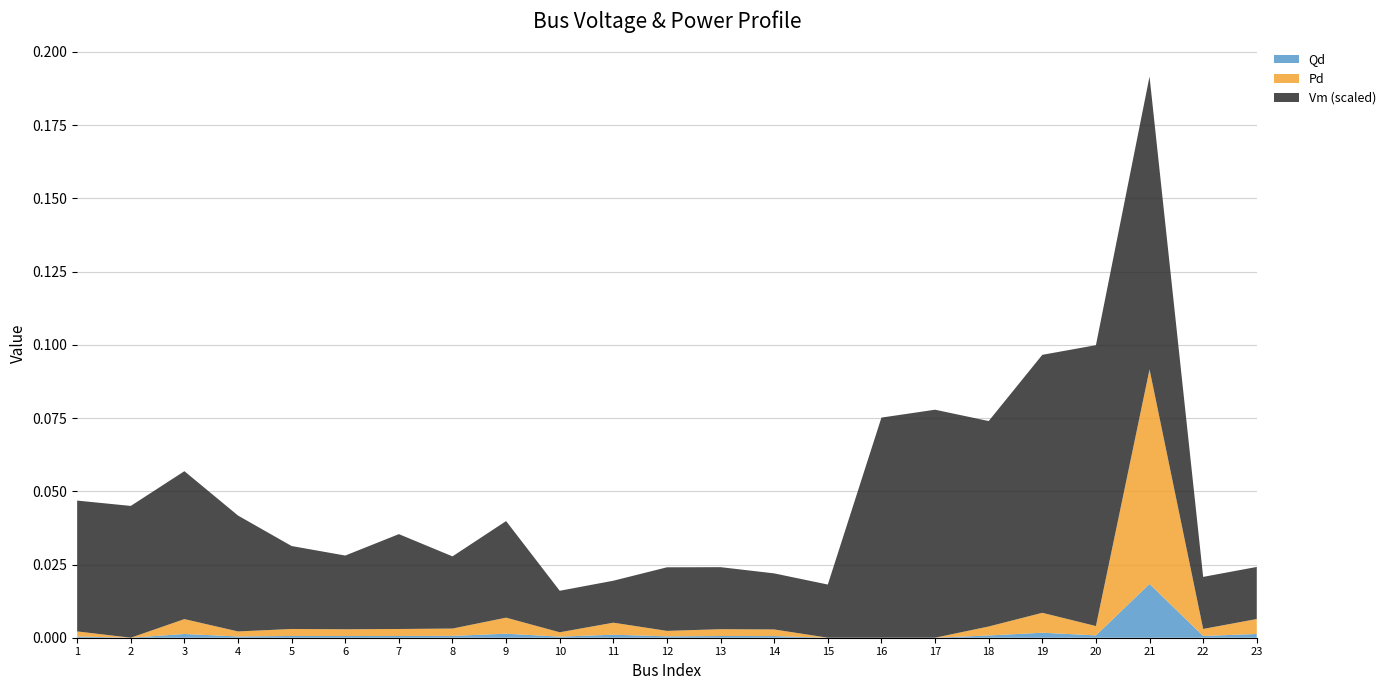

Reading left to right, transcribe all the data shown in this chart.

Vm: 1=1.0	2=1.0	3=1.0	4=1.0	5=1.0	6=1.0	7=1.0	8=1.0	9=1.0	10=1.0	11=1.0	12=1.0	13=1.0	14=1.0	15=1.0	16=1.0	17=1.0	18=1.0	19=1.0	20=1.0	21=1.0	22=1.0	23=1.0
Pd: 1=0.0	2=0.0	3=0.0	4=0.0	5=0.0	6=0.0	7=0.0	8=0.0	9=0.0	10=0.0	11=0.0	12=0.0	13=0.0	14=0.0	15=0.0	16=0.0	17=0.0	18=0.0	19=0.0	20=0.0	21=0.1	22=0.0	23=0.0
Qd: 1=0.0	2=0.0	3=0.0	4=0.0	5=0.0	6=0.0	7=0.0	8=0.0	9=0.0	10=0.0	11=0.0	12=0.0	13=0.0	14=0.0	15=0.0	16=0.0	17=0.0	18=0.0	19=0.0	20=0.0	21=0.0	22=0.0	23=0.0